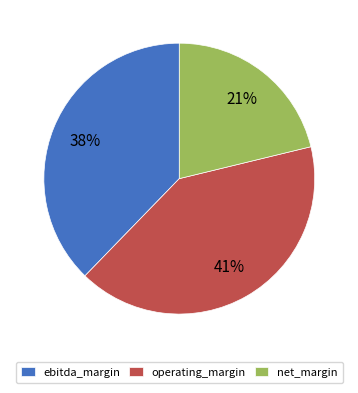

Which has a higher value, ebitda_margin or net_margin?

ebitda_margin